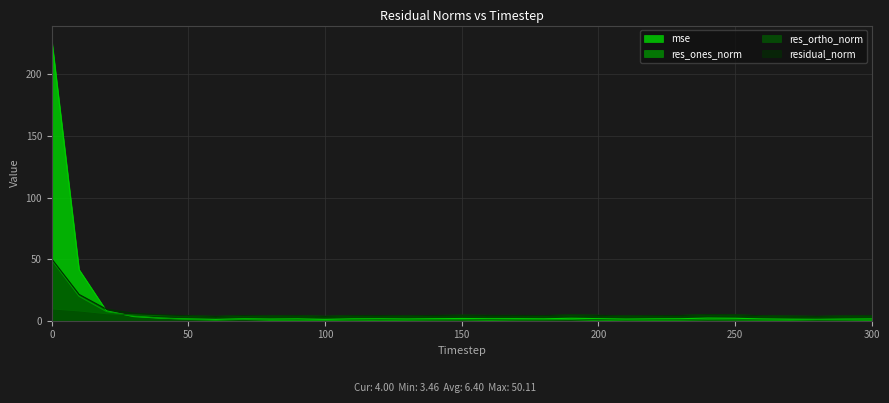

How many data points does each series have?

31